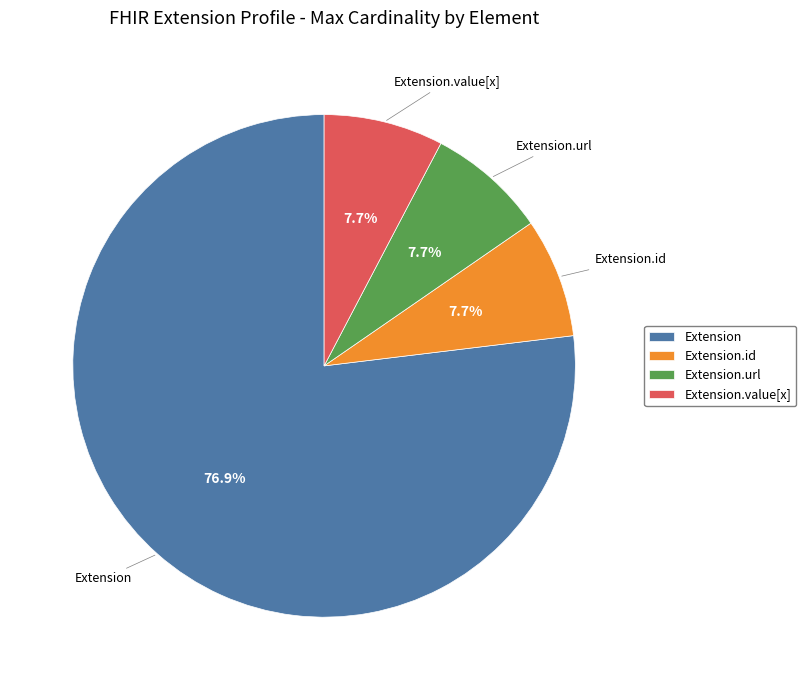

Is there any slice that represents more than half of the pie?

Yes